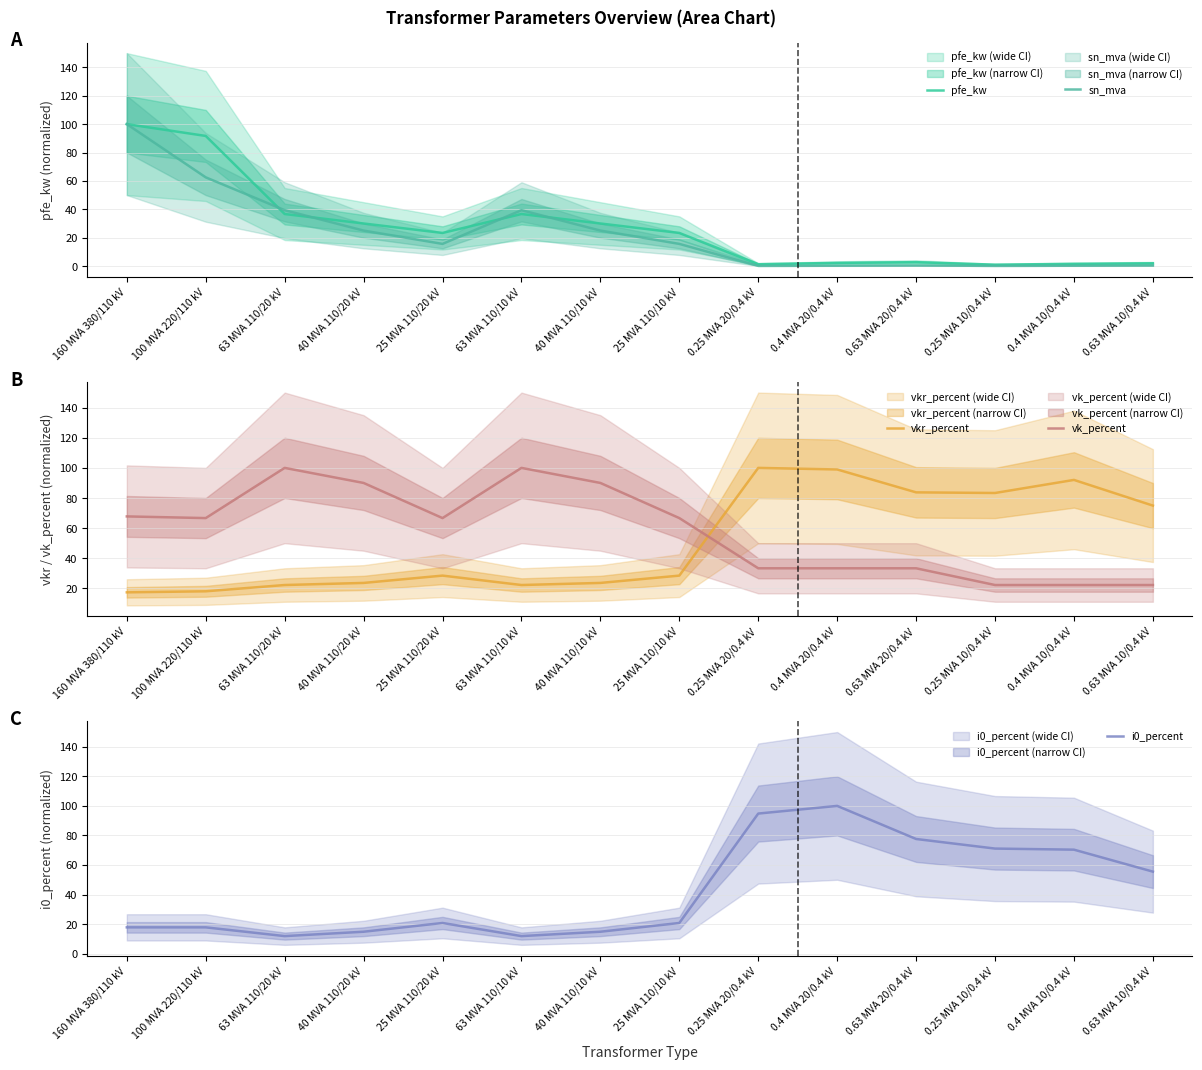

What is the maximum value shown in the chart?

100.0